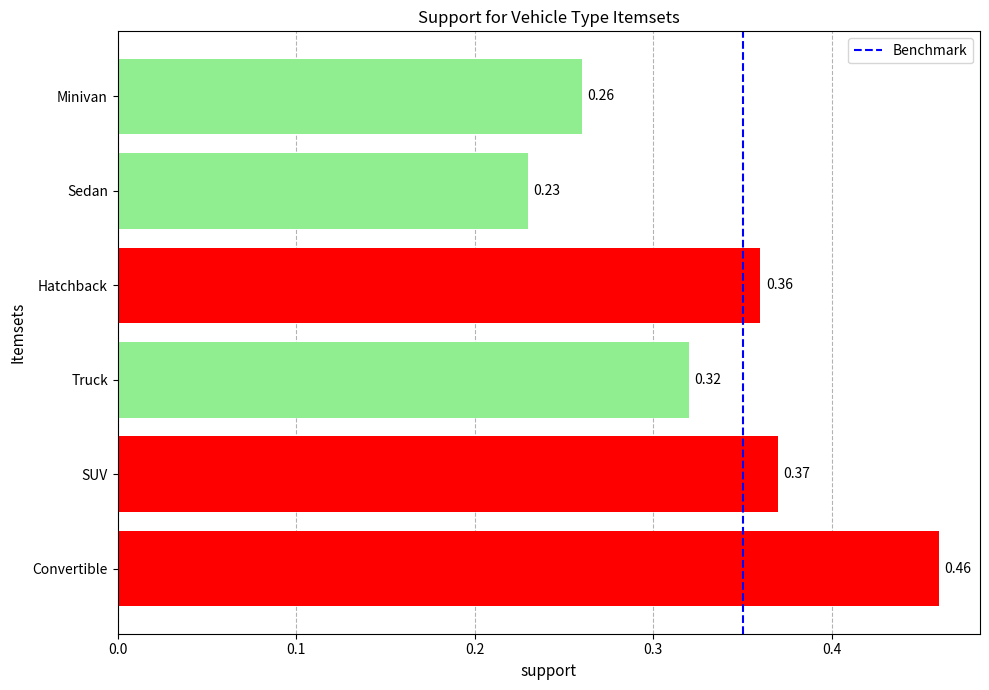

What is the sum of the values at Hatchback and SUV?

0.7